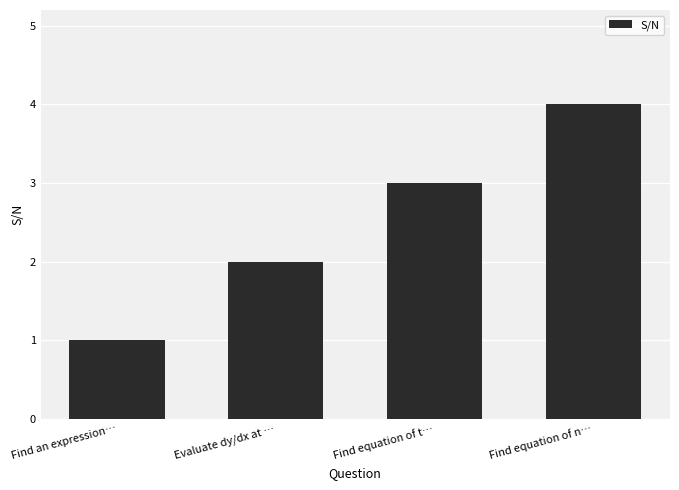

What position from the right is Evaluate dy/dx at …?

3